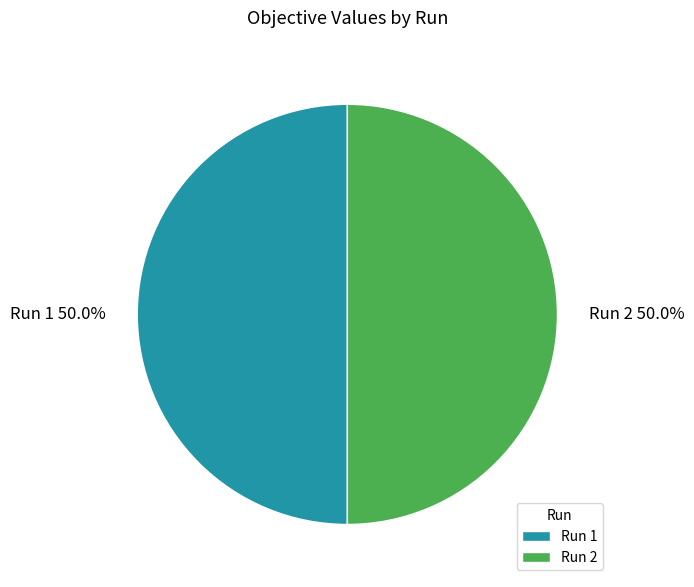

To the nearest percent, what is the average slice percentage?

50%